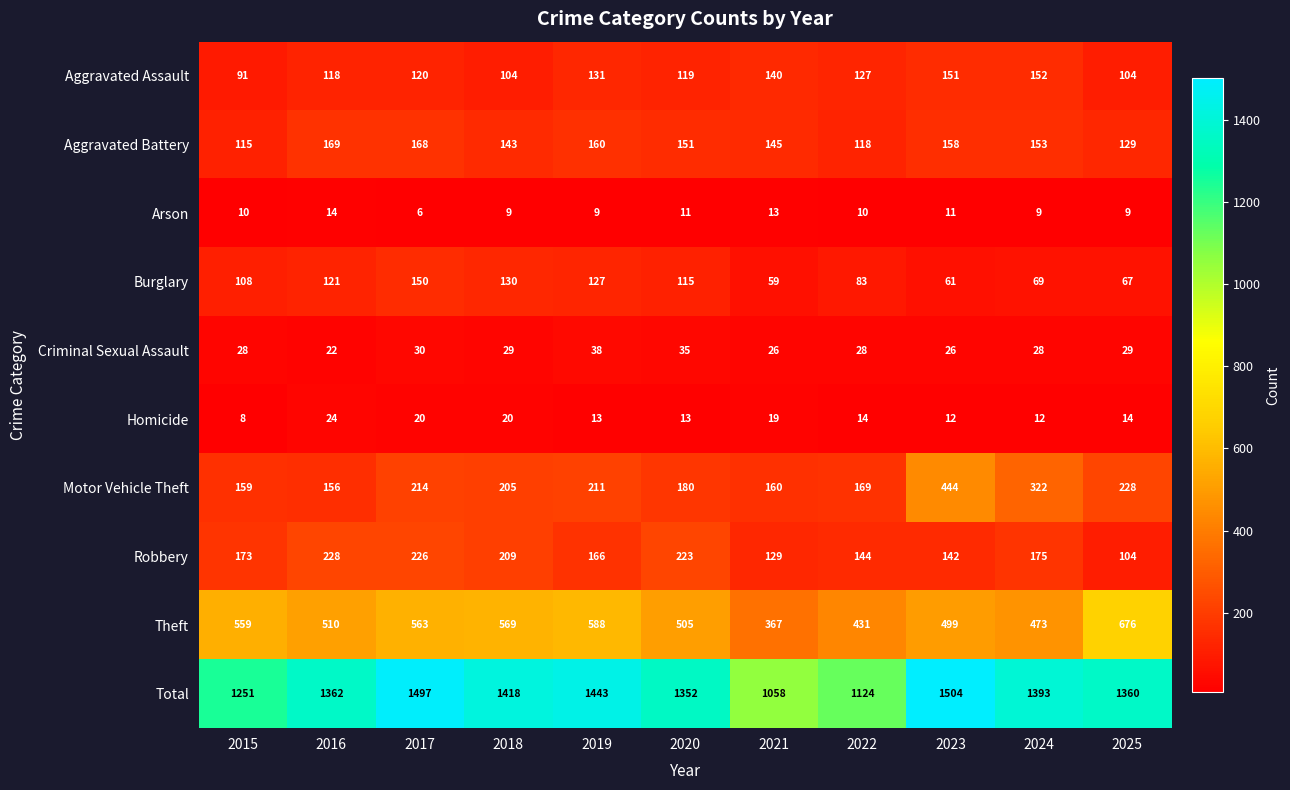

How many distinct data groups are displayed?

10